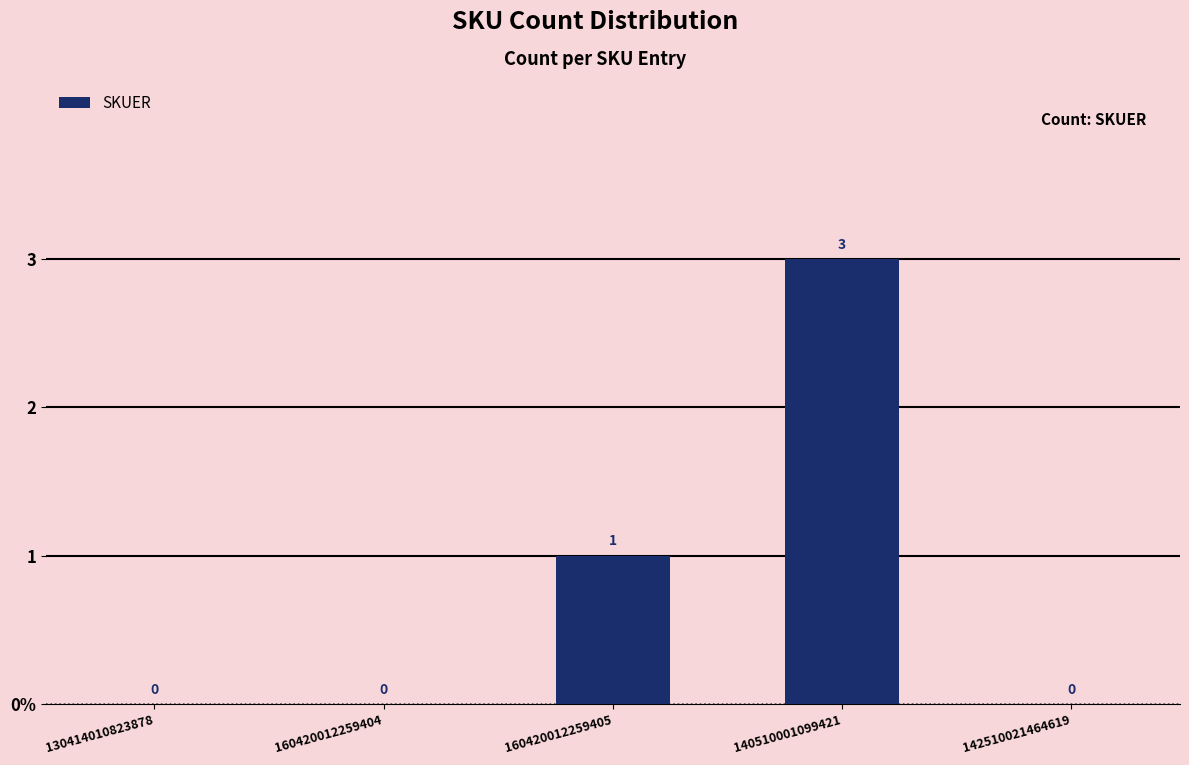

Are the bars horizontal?

No